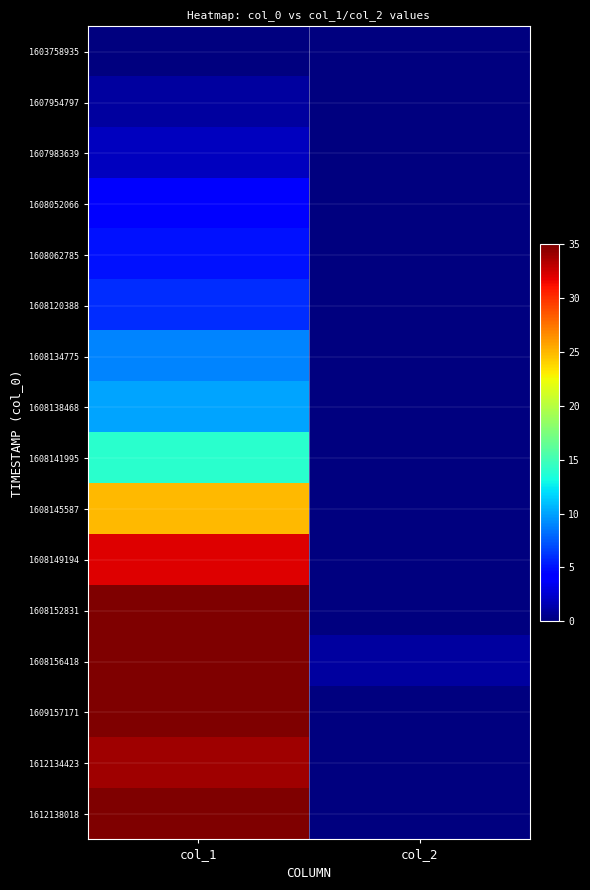

At how many categories does at least one series exceed 7?

1